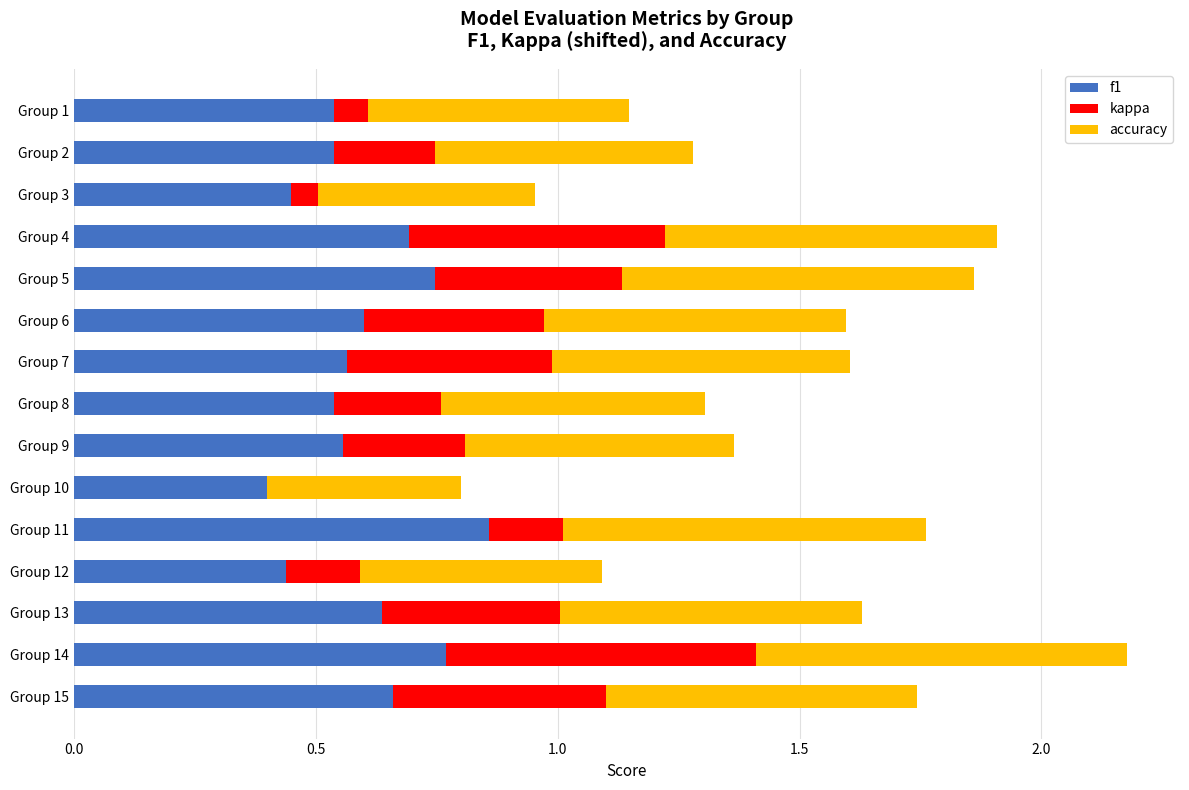

At which label does f1 reach its peak?

Group 11